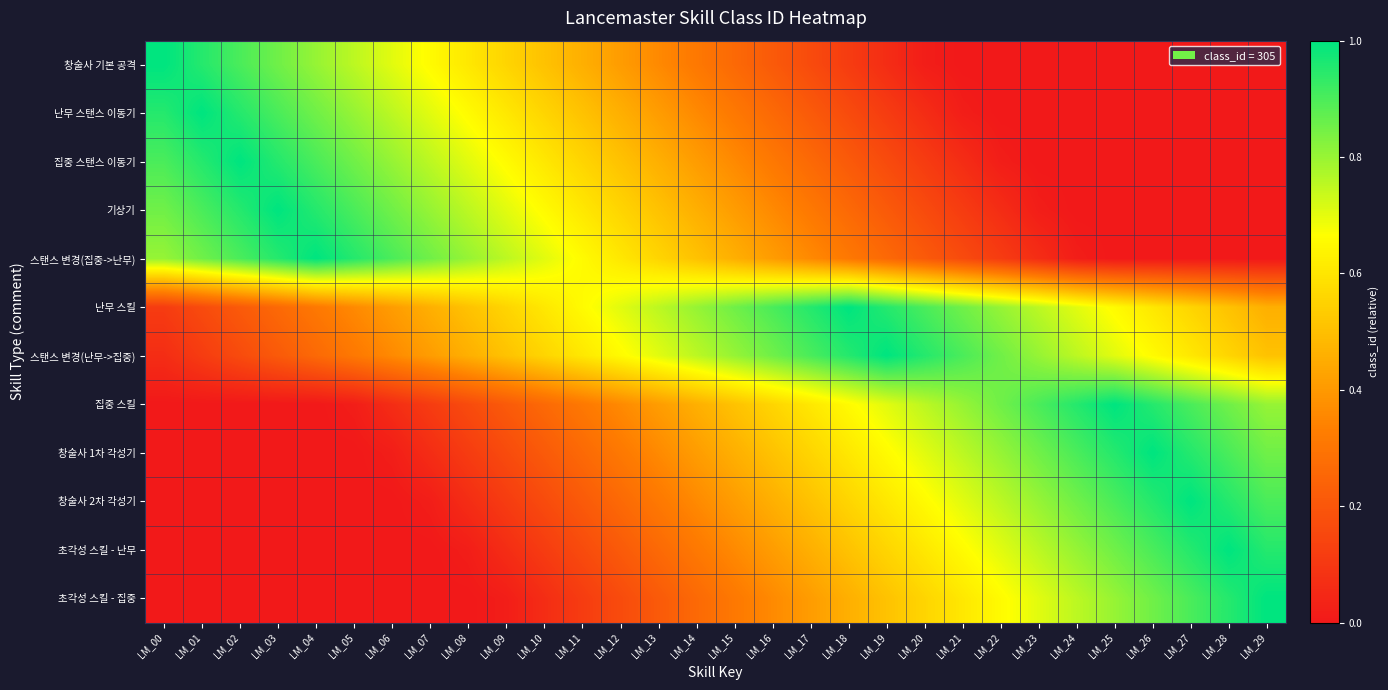

What is the difference between the highest and lowest values at LM_23?

0.9